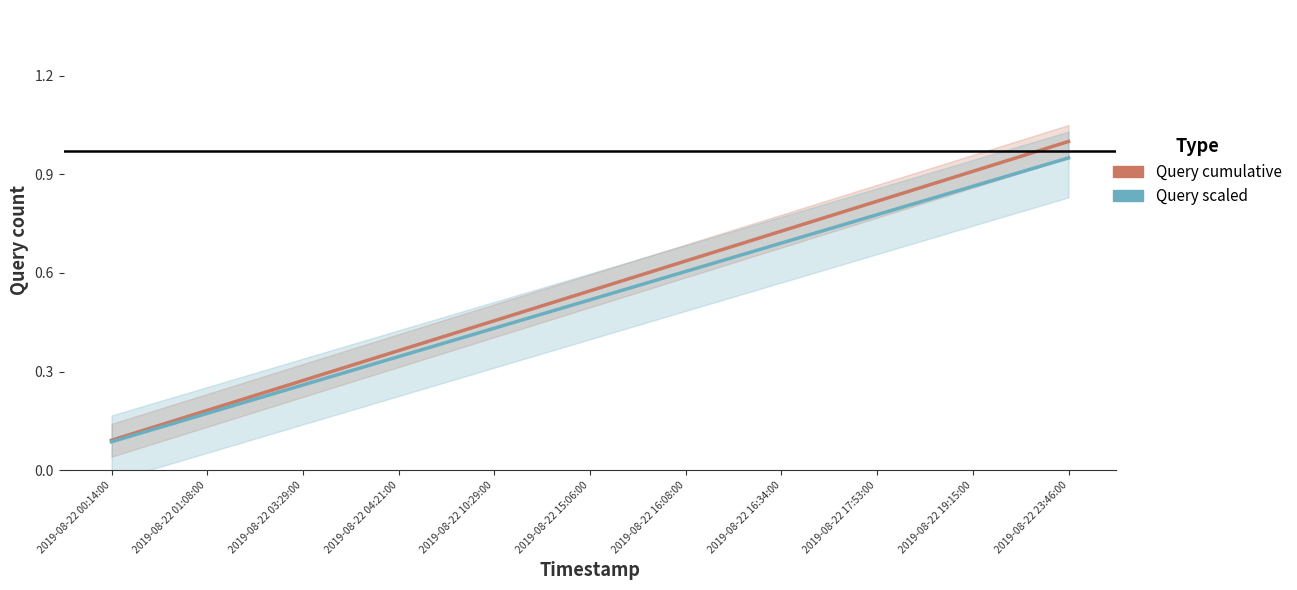

Which series has the largest total across all categories?

Query cumulative